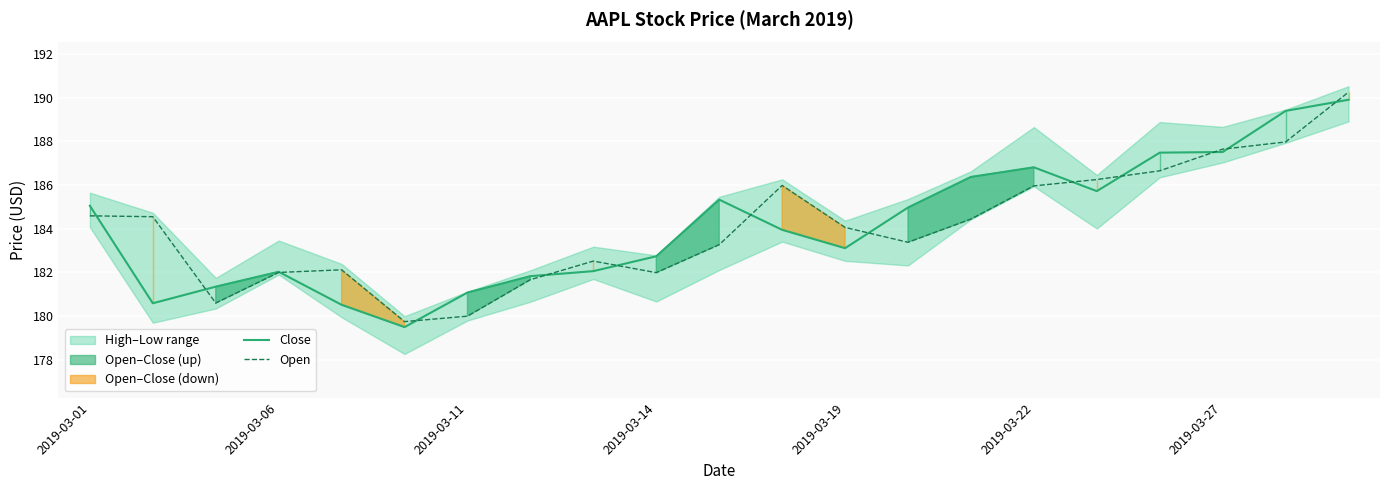

What is the maximum value for Close?

189.9